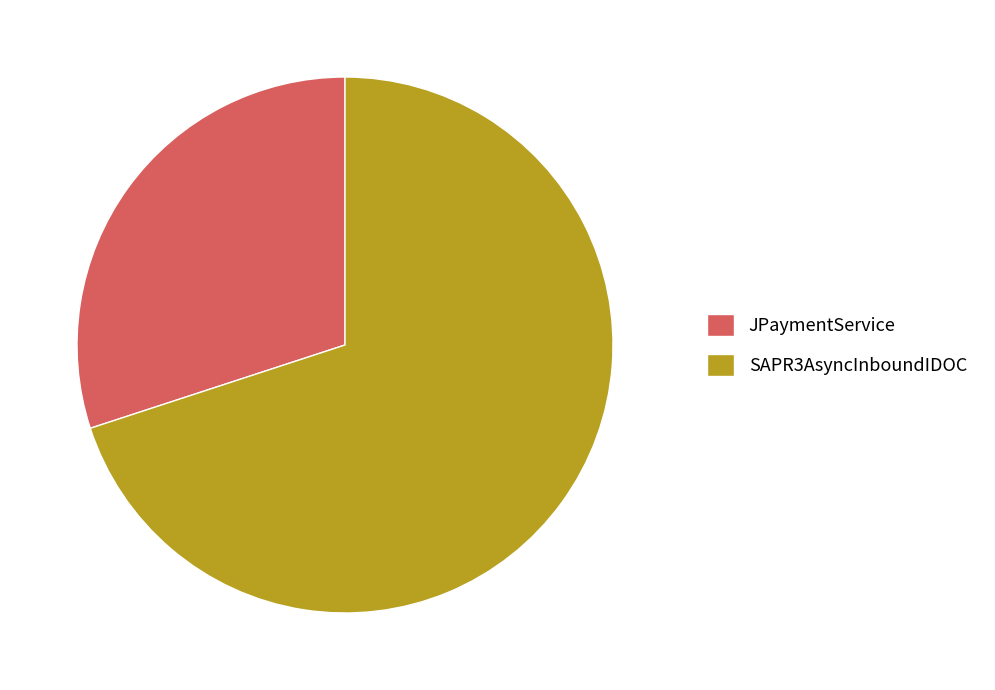

Approximately how many times larger is the value at JPaymentService compared to SAPR3AsyncInboundIDOC?

0.4